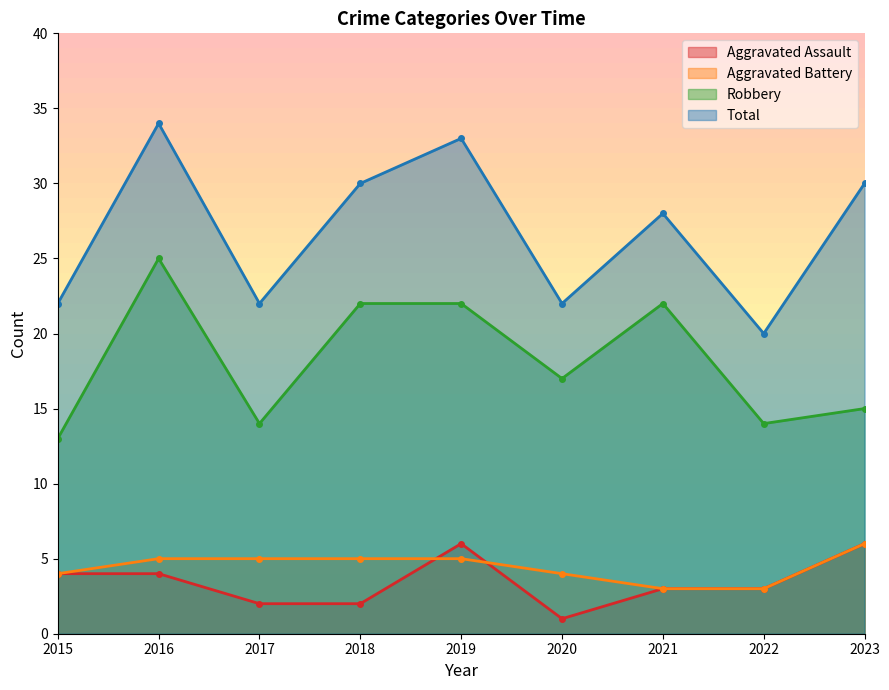

List the labels in order of Aggravated Battery value, largest first.

2023, 2016, 2017, 2018, 2019, 2015, 2020, 2021, 2022